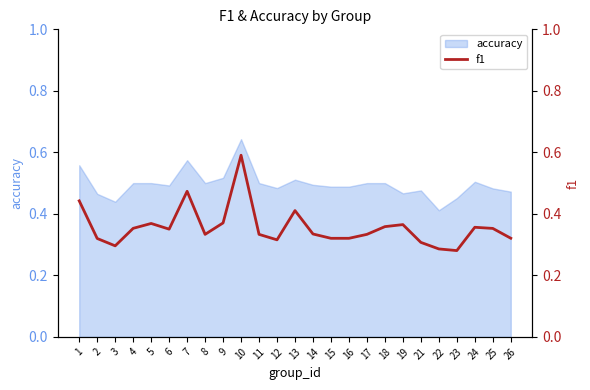

What is the value of the 14th point from the left?

0.3